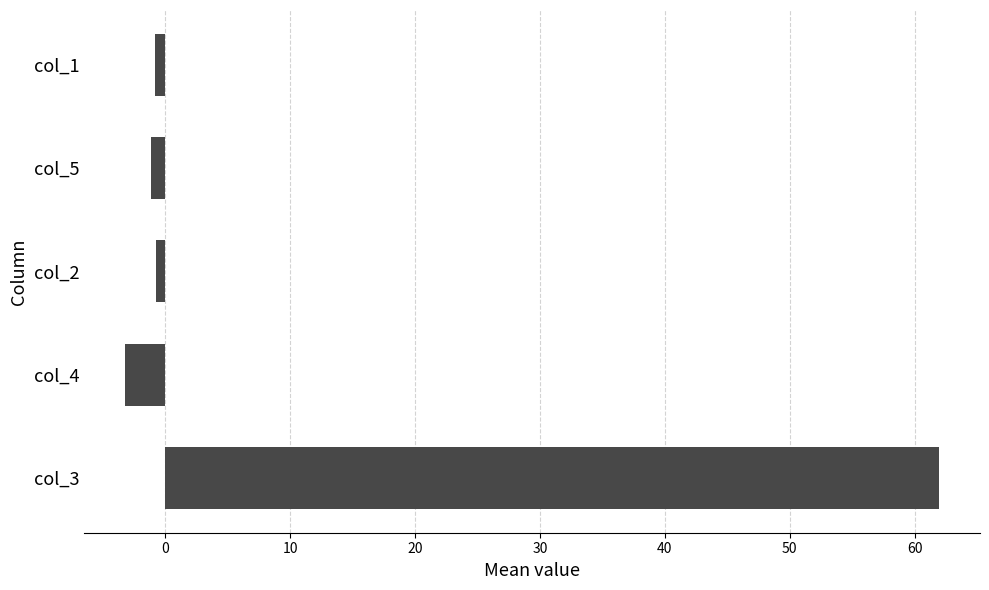

What is the smallest value displayed?

-3.3